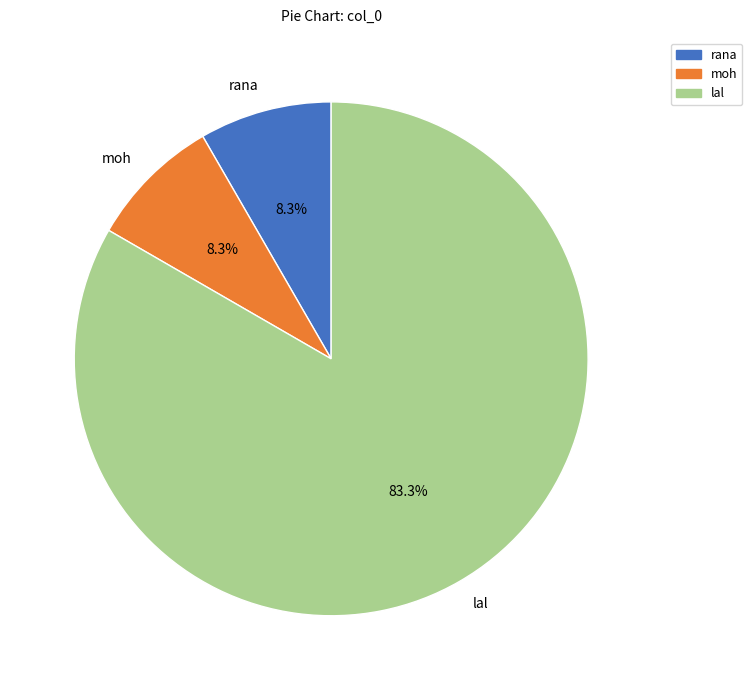

Is there any slice that represents more than half of the pie?

Yes